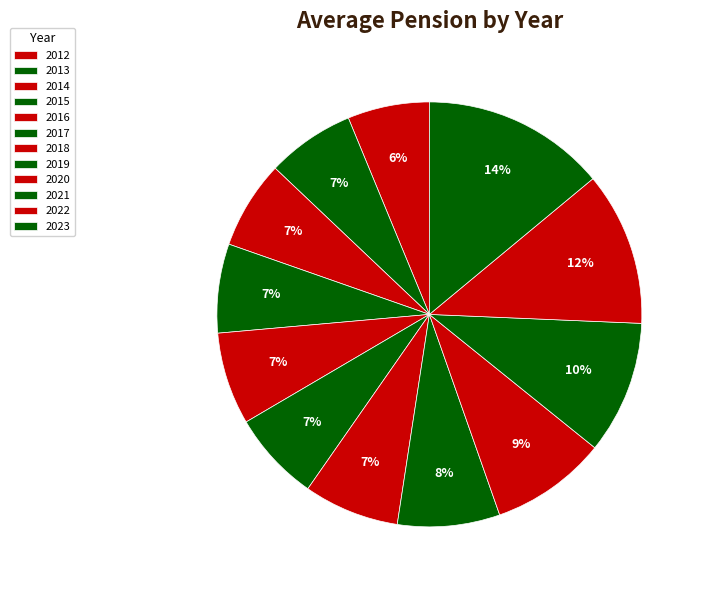

What percentage is NOT represented by 2019?

92.2%